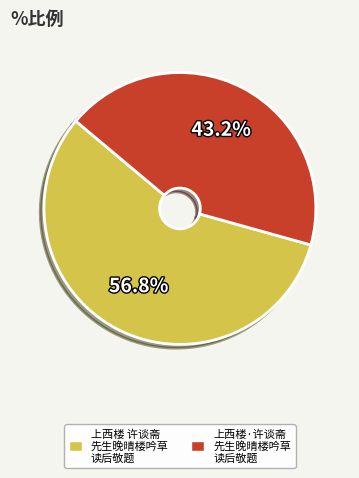

Which category has the smallest portion of the pie?

上西楼·许谈斋 先生晚晴楼吟草 读后敬题